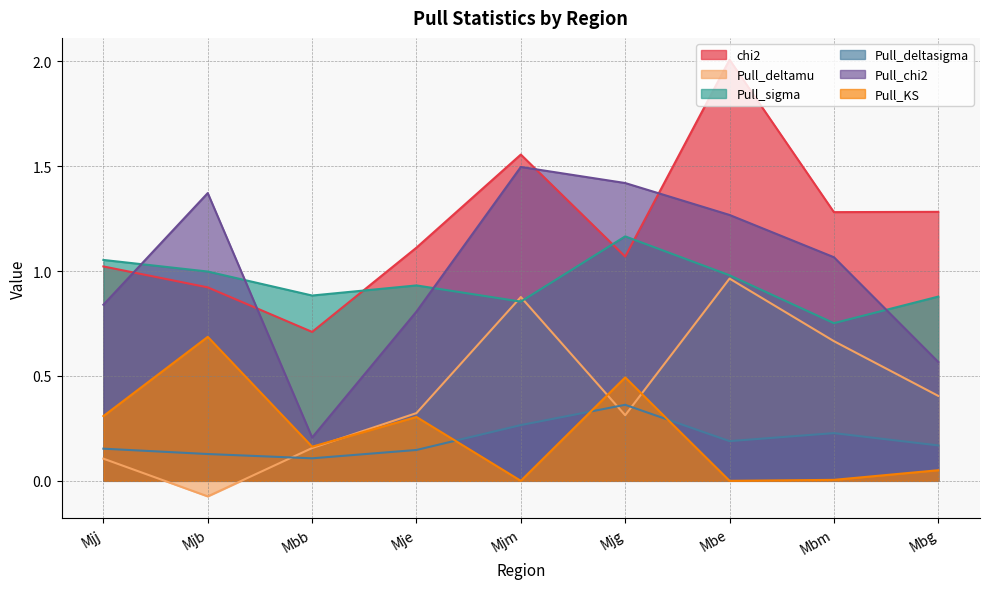

Which has a higher value, Mje or Mjm?

Mjm